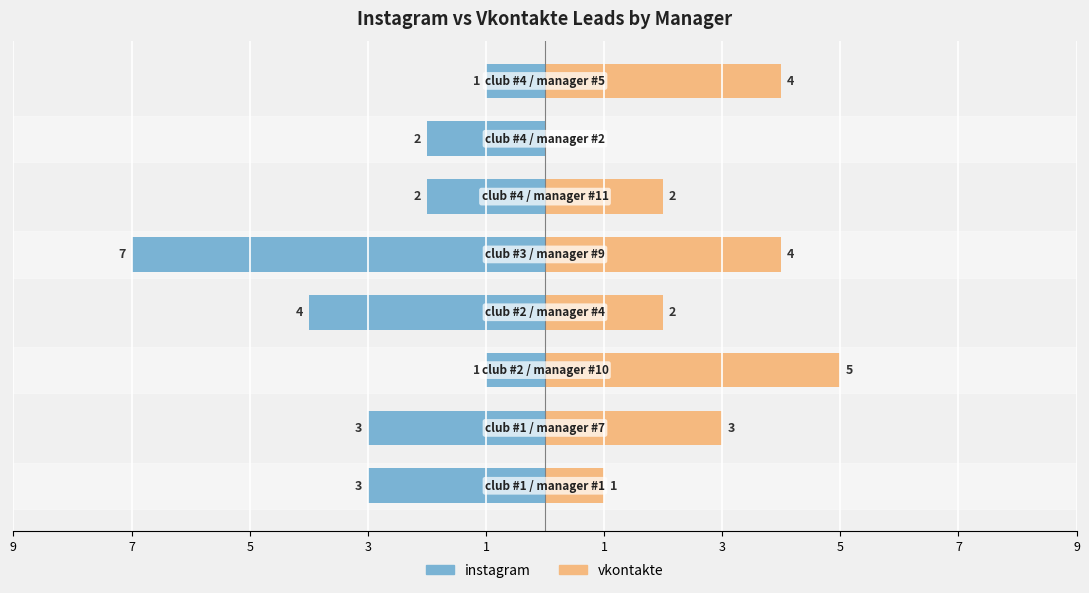

How many groups of bars are there?

8